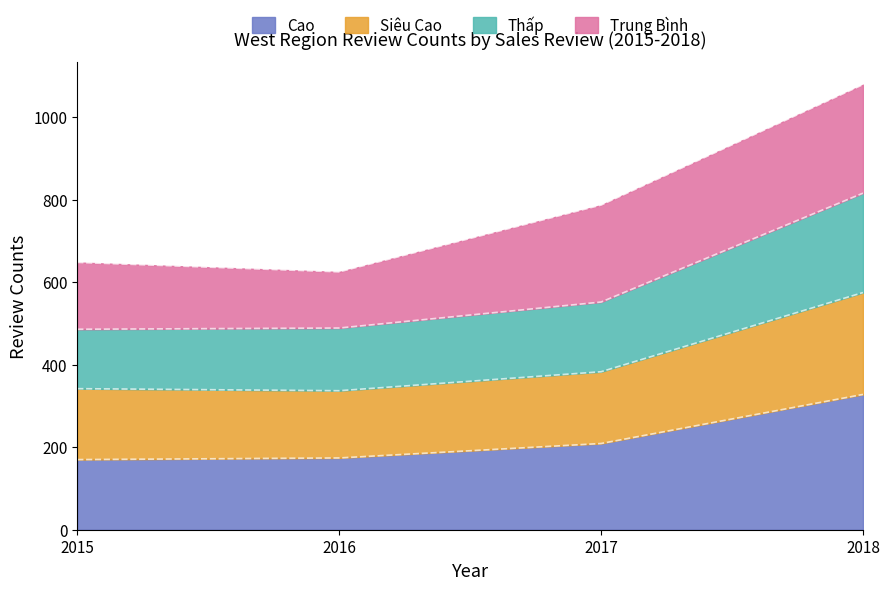

Is it true that Cao equals 170 at 2015?

True